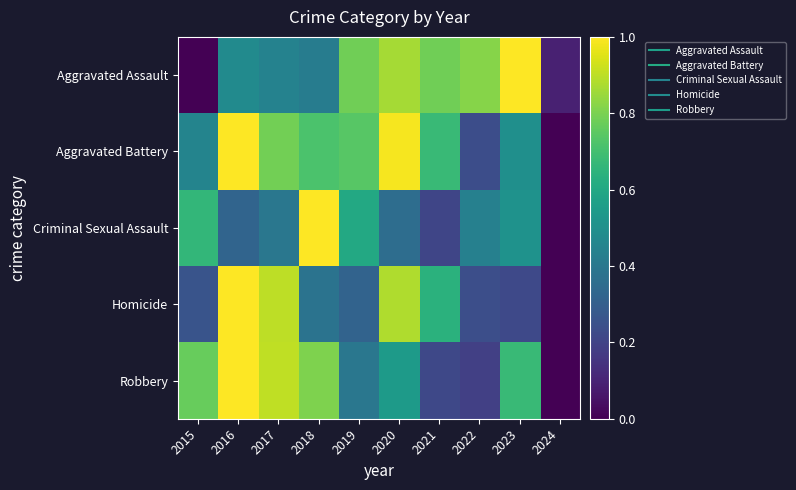

Reading right to left, transcribe all the data shown in this chart.

Aggravated Assault: 2024=0.1	2023=1.0	2022=0.8	2021=0.8	2020=0.9	2019=0.8	2018=0.4	2017=0.4	2016=0.5	2015=0.0
Aggravated Battery: 2024=0.0	2023=0.5	2022=0.2	2021=0.7	2020=1.0	2019=0.7	2018=0.7	2017=0.8	2016=1.0	2015=0.5
Criminal Sexual Assault: 2024=0.0	2023=0.5	2022=0.4	2021=0.2	2020=0.4	2019=0.6	2018=1.0	2017=0.4	2016=0.3	2015=0.7
Homicide: 2024=0.0	2023=0.2	2022=0.2	2021=0.6	2020=0.9	2019=0.3	2018=0.4	2017=0.9	2016=1.0	2015=0.3
Robbery: 2024=0.0	2023=0.7	2022=0.2	2021=0.2	2020=0.5	2019=0.4	2018=0.8	2017=0.9	2016=1.0	2015=0.8